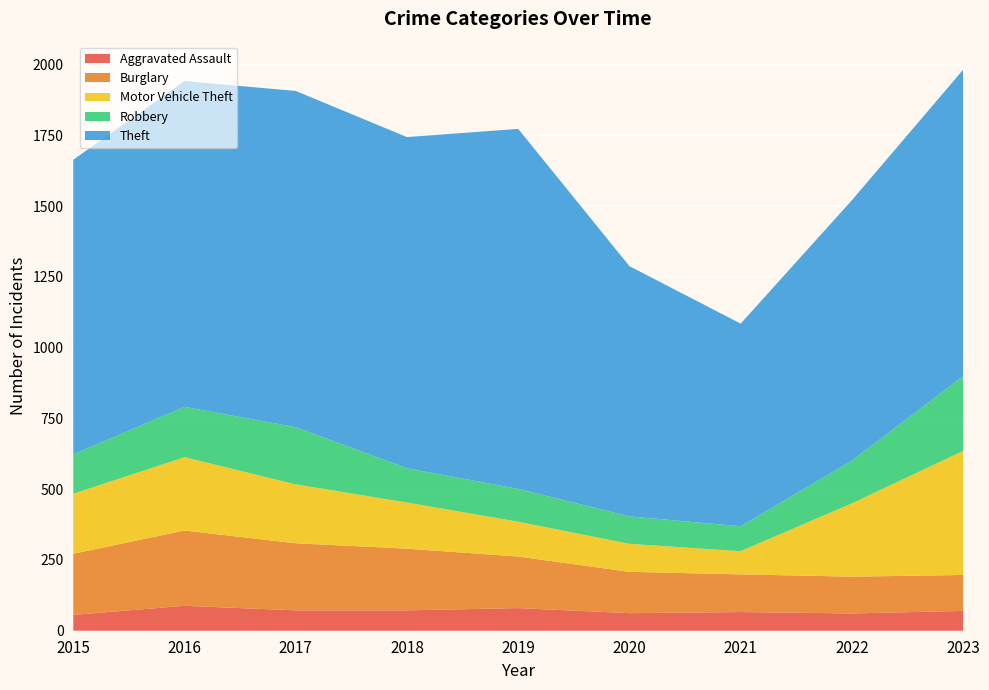

Reading left to right, extract all data points from this chart.

Aggravated Assault: 56	88	72	72	80	62	66	61	70
Burglary: 216	266	237	218	182	146	133	130	127
Motor Vehicle Theft: 212	259	208	163	123	99	82	259	438
Robbery: 139	178	202	121	116	97	88	151	264
Theft: 1041	1151	1188	1170	1272	884	716	920	1083